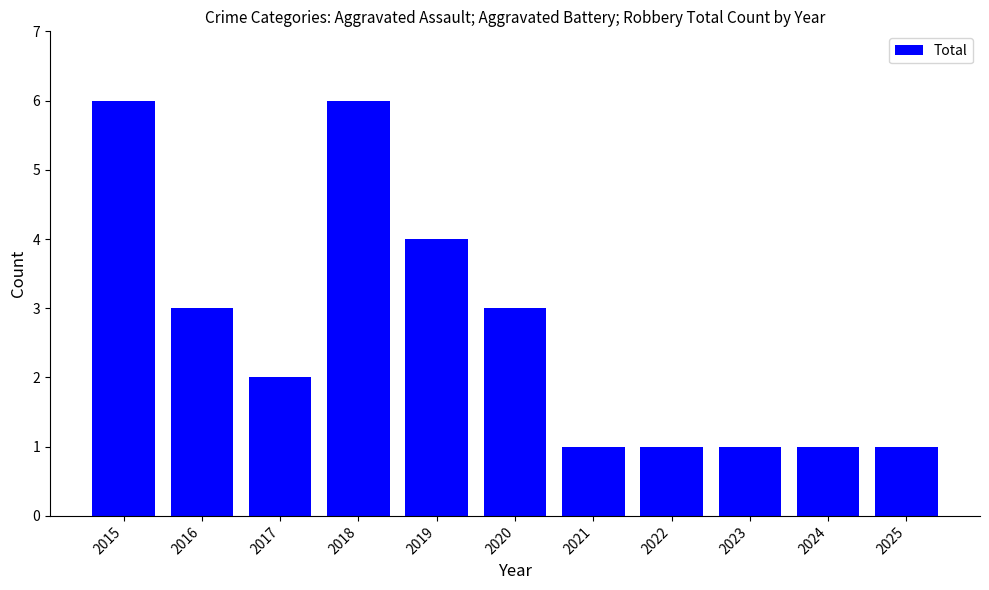

Which has a higher value, 2020 or 2023?

2020